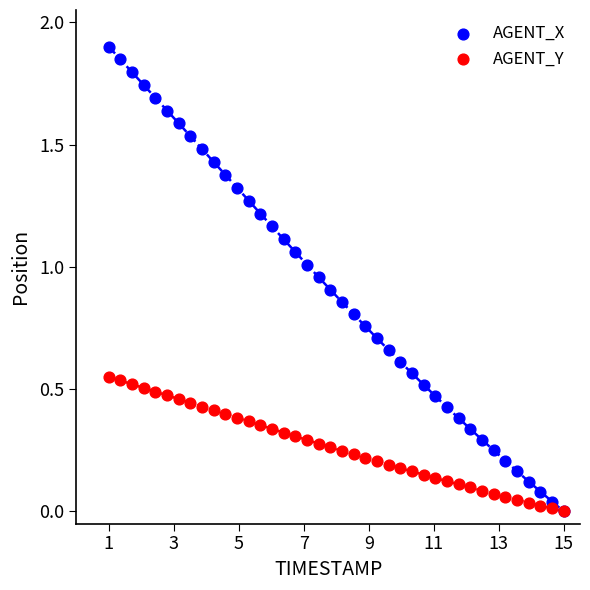

What are all the series names shown in the legend?

AGENT_X, AGENT_Y